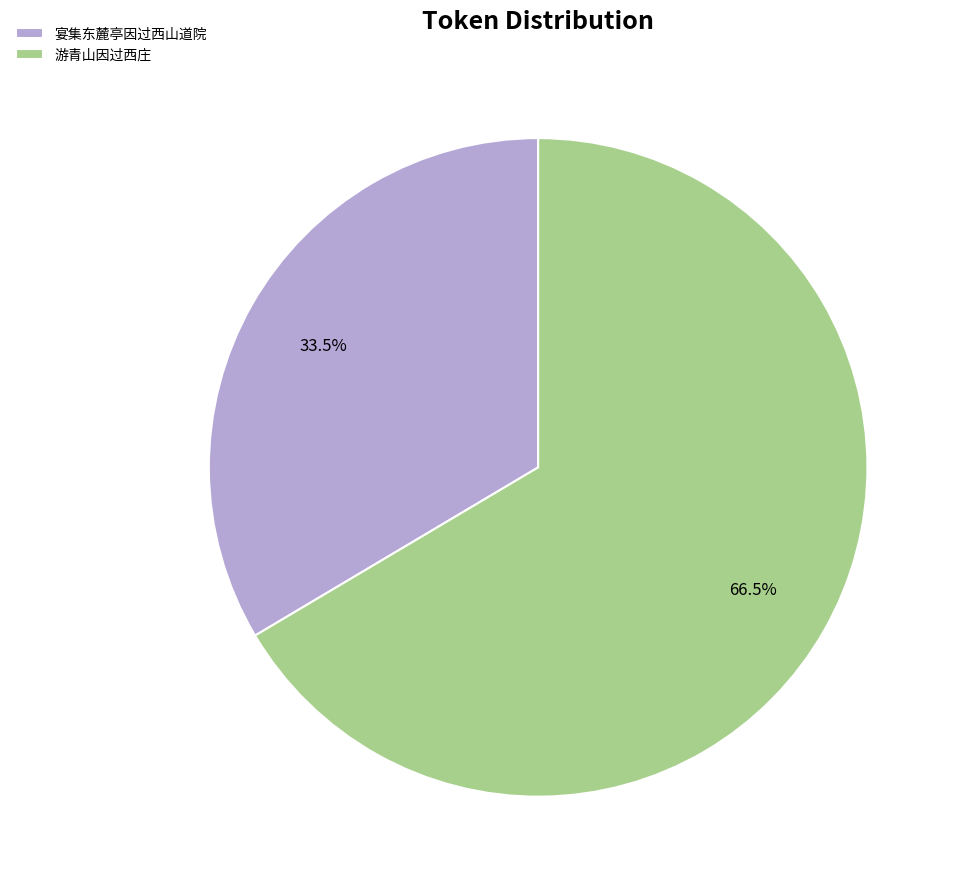

To the nearest percent, what is the combined percentage of 宴集东麓亭因过西山道院 and 游青山因过西庄?

100%